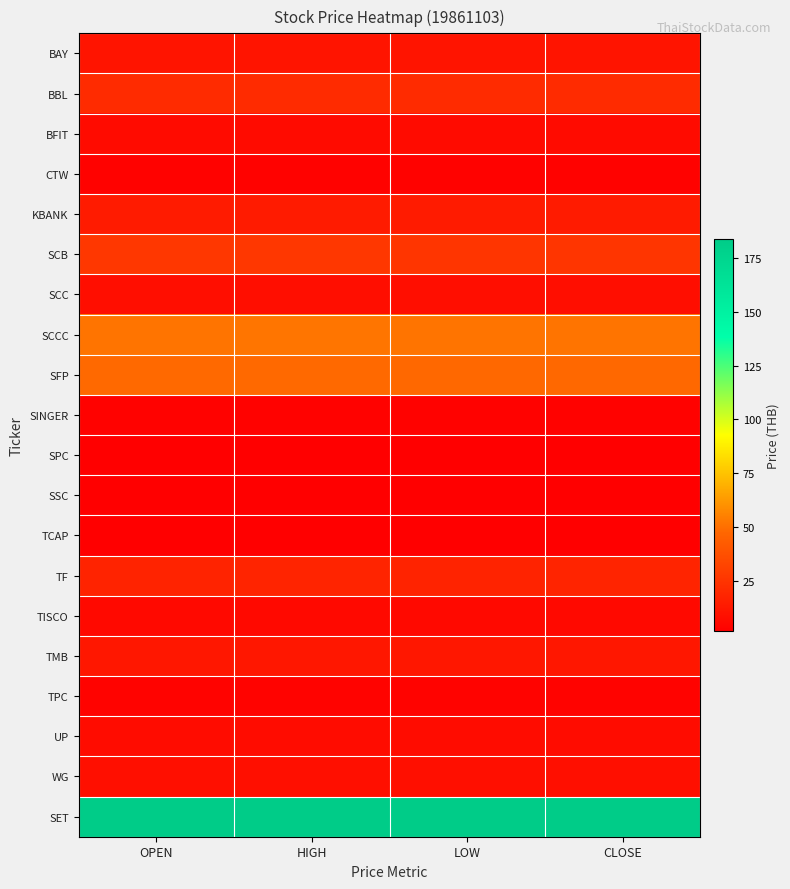

Which category has the highest value across all series?

OPEN